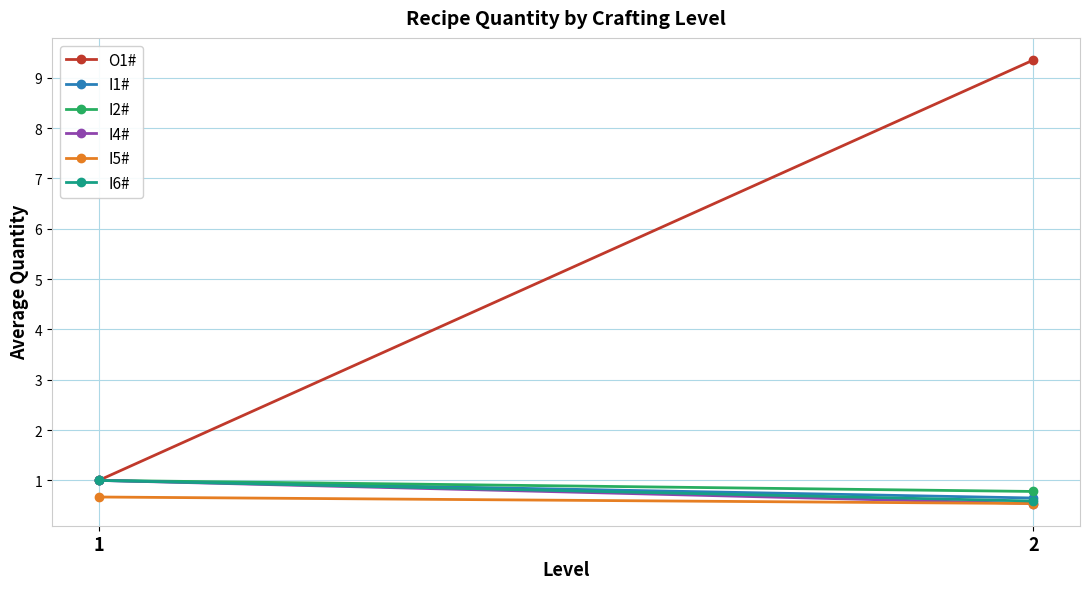

Which series has the largest total across all categories?

O1#